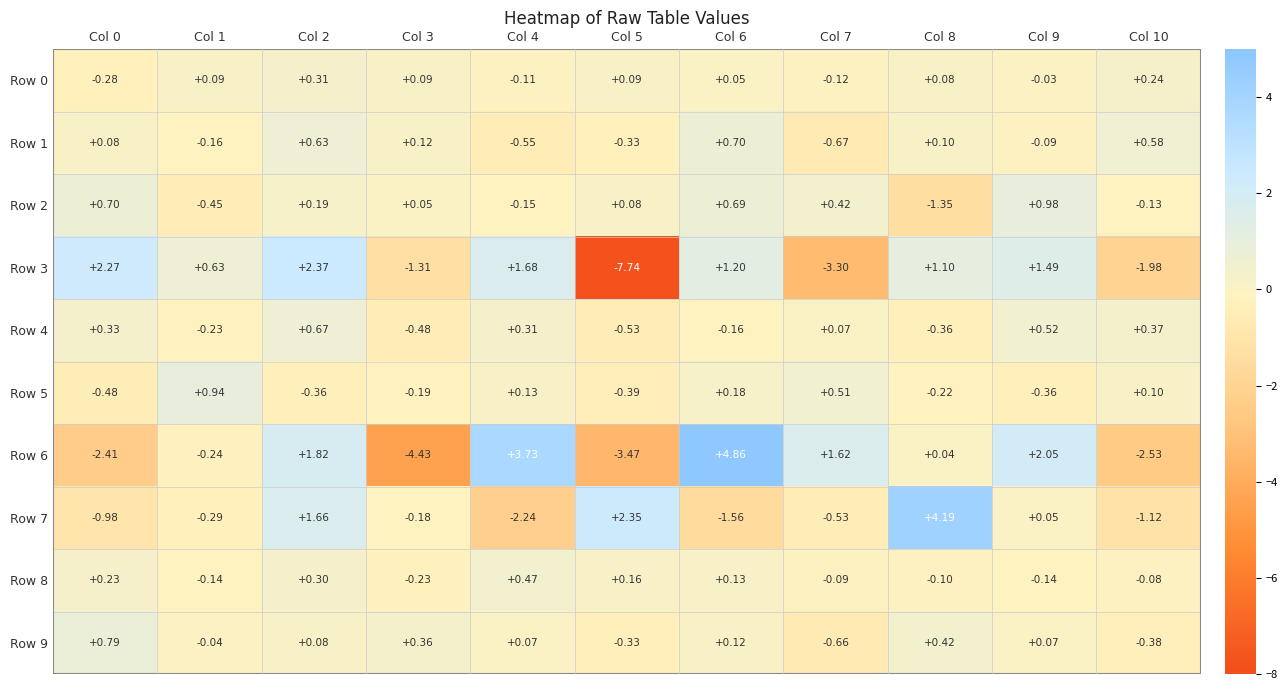

What is the difference between the highest and lowest values at Col 2?

2.7